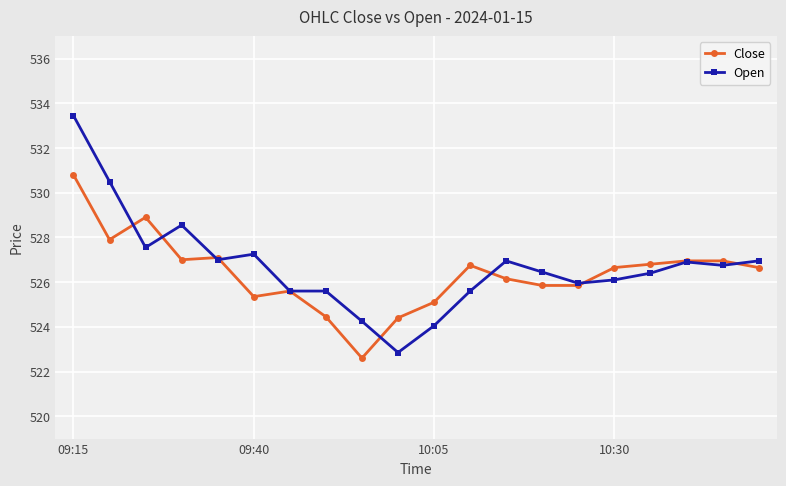

What is the value of the Close point at the 9th from the left?

522.6